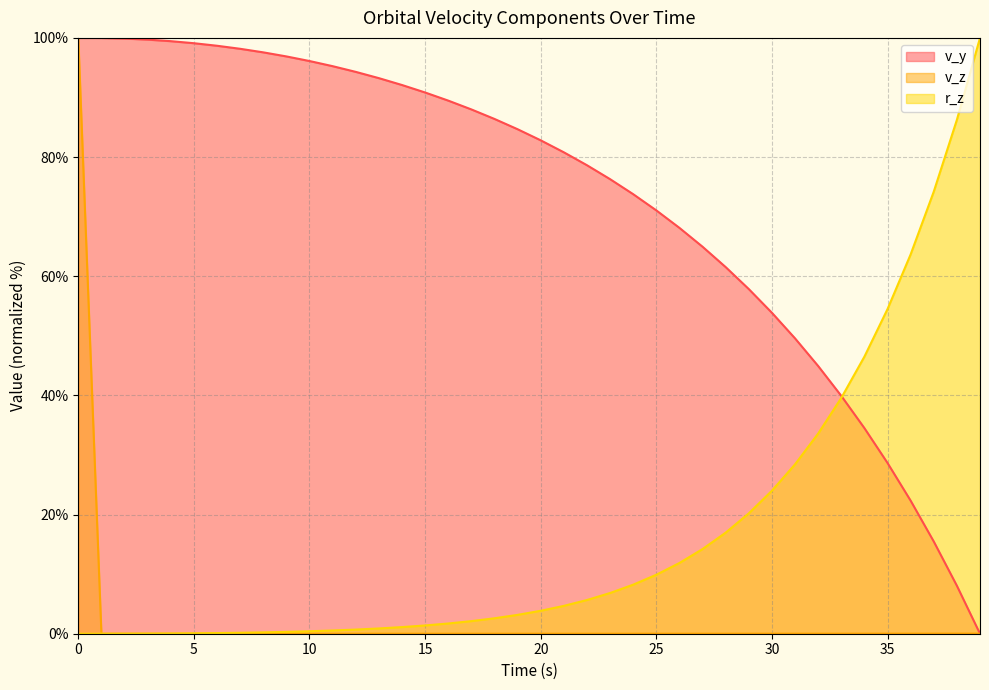

Reading right to left, transcribe all the data shown in this chart.

v_y: 39=0.0	38=8.1	37=15.5	36=22.3	35=28.7	34=34.5	33=39.9	32=44.9	31=49.6	30=53.9	29=57.8	28=61.5	27=64.9	26=68.1	25=71.0	24=73.8	23=76.3	22=78.6	21=80.8	20=82.8	19=84.7	18=86.4	17=88.0	16=89.5	15=90.8	14=92.1	13=93.2	12=94.3	11=95.3	10=96.1	9=96.9	8=97.6	7=98.2	6=98.7	5=99.1	4=99.4	3=99.7	2=99.9	1=100.0	0=100.0
v_z: 39=0.0	38=0.0	37=0.0	36=0.0	35=0.0	34=0.0	33=0.0	32=0.0	31=0.0	30=0.0	29=0.0	28=0.0	27=0.0	26=0.0	25=0.0	24=0.0	23=0.0	22=0.0	21=0.0	20=0.0	19=0.0	18=0.0	17=0.0	16=0.0	15=0.0	14=0.0	13=0.0	12=0.0	11=0.0	10=0.0	9=0.0	8=0.0	7=0.0	6=0.0	5=0.0	4=0.0	3=0.0	2=0.0	1=0.0	0=100.0
r_z: 39=100.0	38=86.2	37=74.2	36=63.7	35=54.5	34=46.5	33=39.6	32=33.6	31=28.4	30=24.0	29=20.2	28=17.0	27=14.2	26=11.9	25=9.9	24=8.2	23=6.8	22=5.7	21=4.7	20=3.9	19=3.2	18=2.6	17=2.1	16=1.7	15=1.4	14=1.1	13=0.9	12=0.7	11=0.5	10=0.4	9=0.3	8=0.2	7=0.2	6=0.1	5=0.1	4=0.0	3=0.0	2=0.0	1=0.0	0=0.0